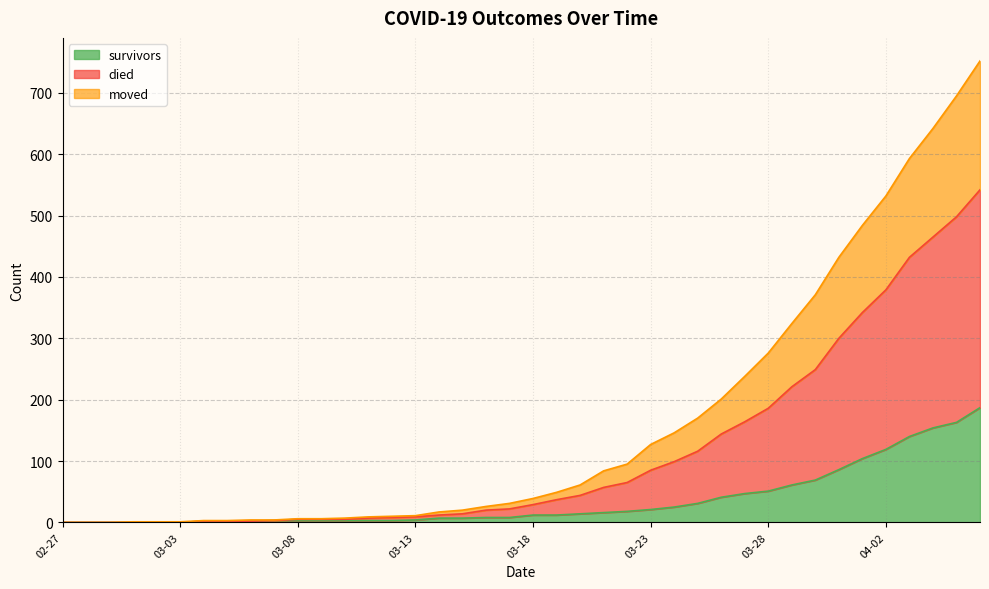

How many lines are shown in the chart?

3